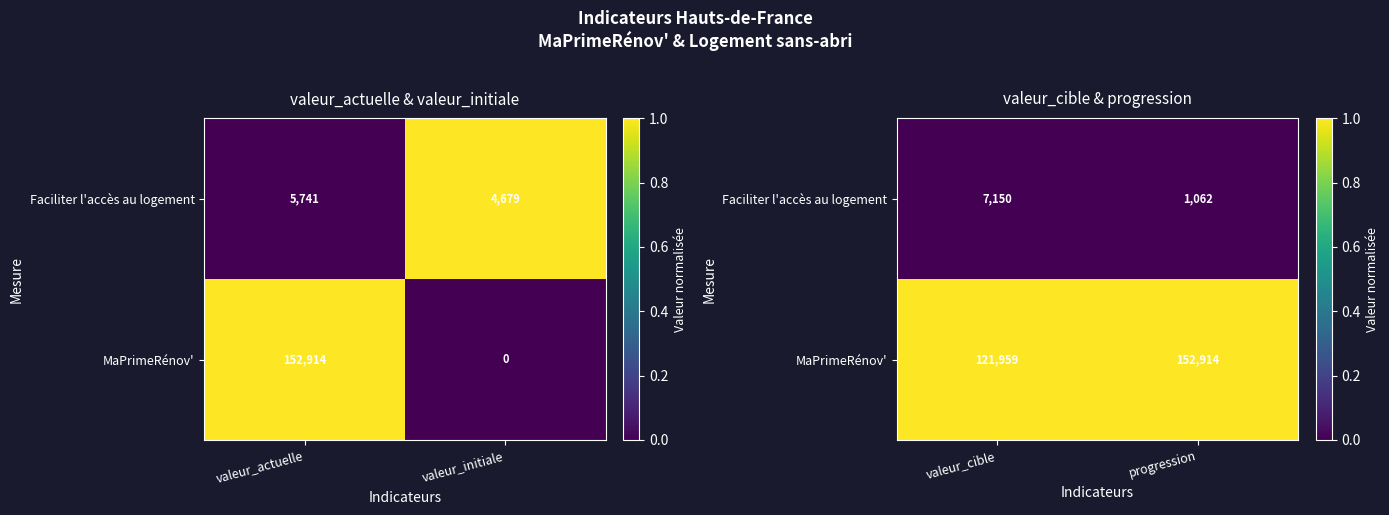

Is it true that MaPrimeRénov' equals 1 at progression?

True